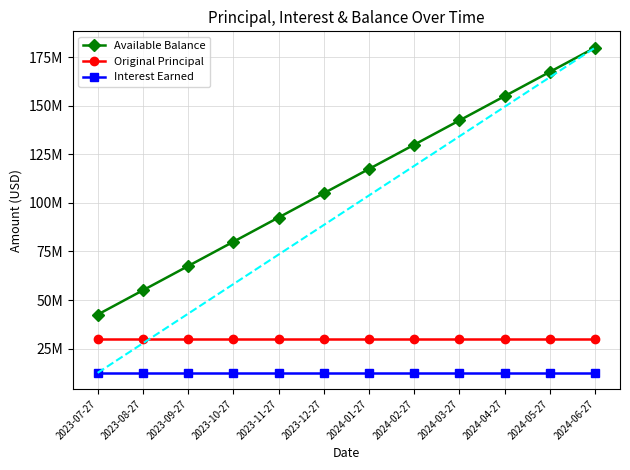

True or false: Interest Earned and Available Balance cross at least once.

False